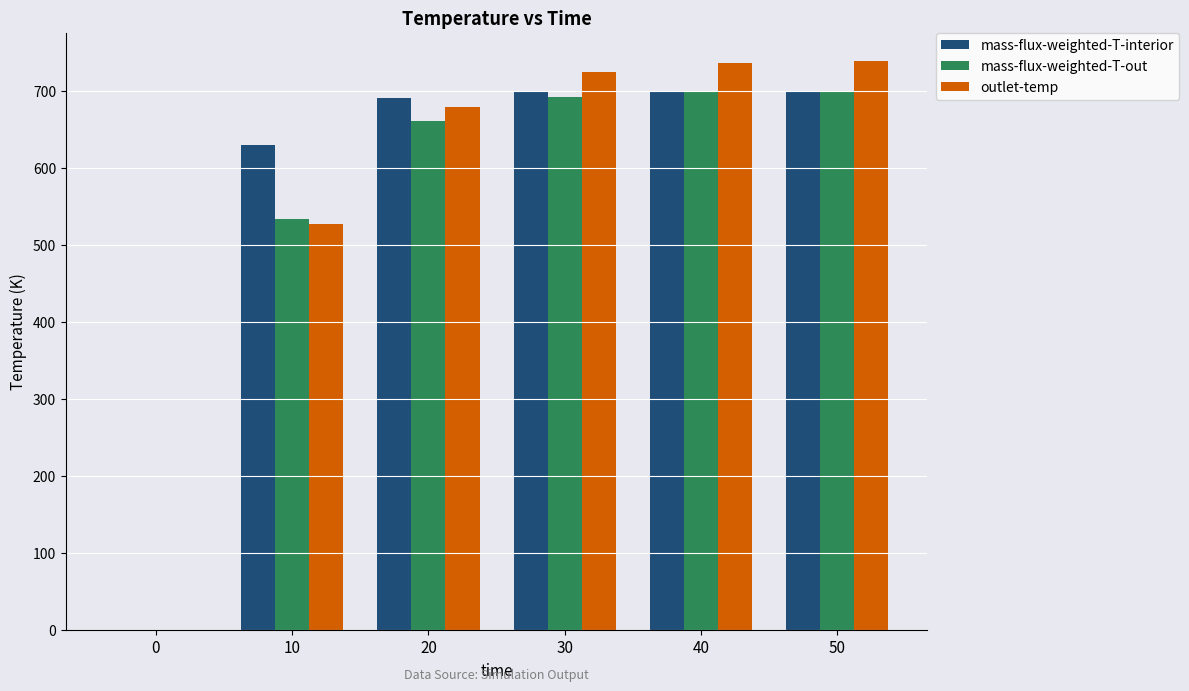

True or false: mass-flux-weighted-T-interior has a value of 699.8 at 40.

True